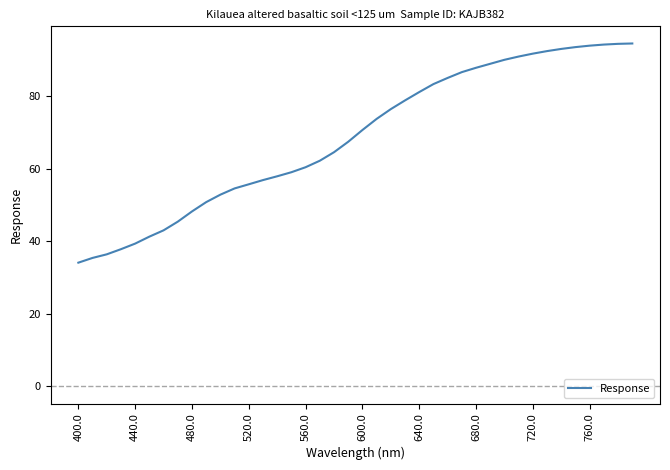

Count the number of data series in this chart.

1